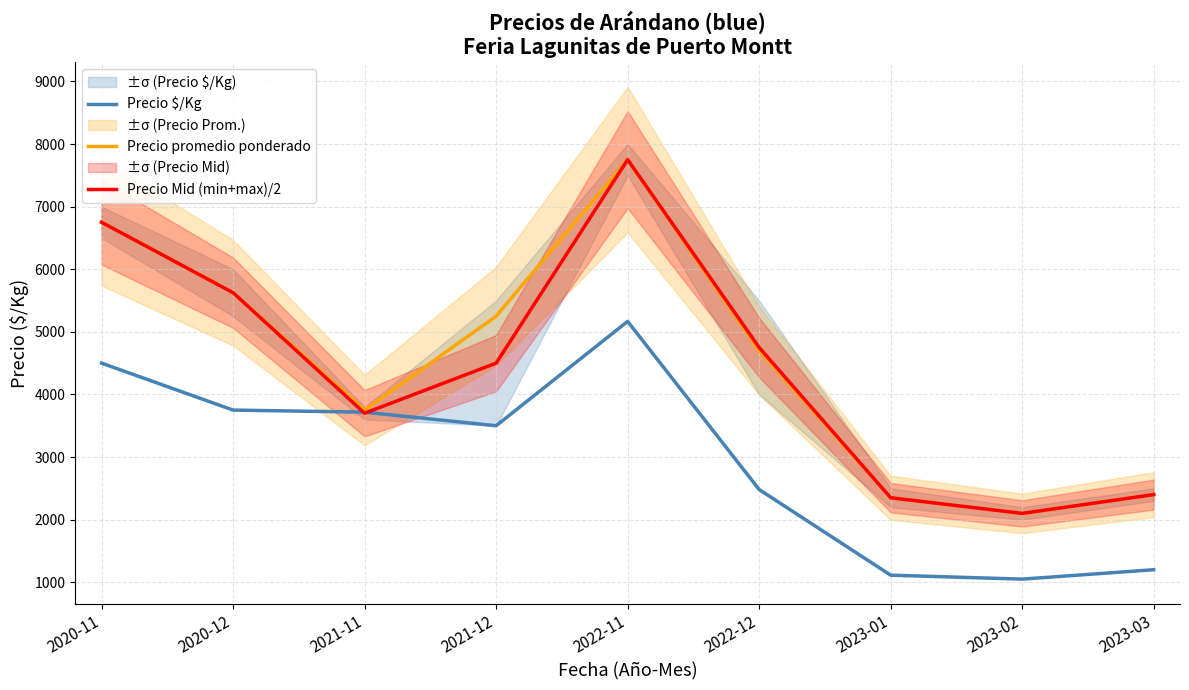

True or false: Precio Mid (min+max)/2 has a value of 4925 at 2021-11.

False